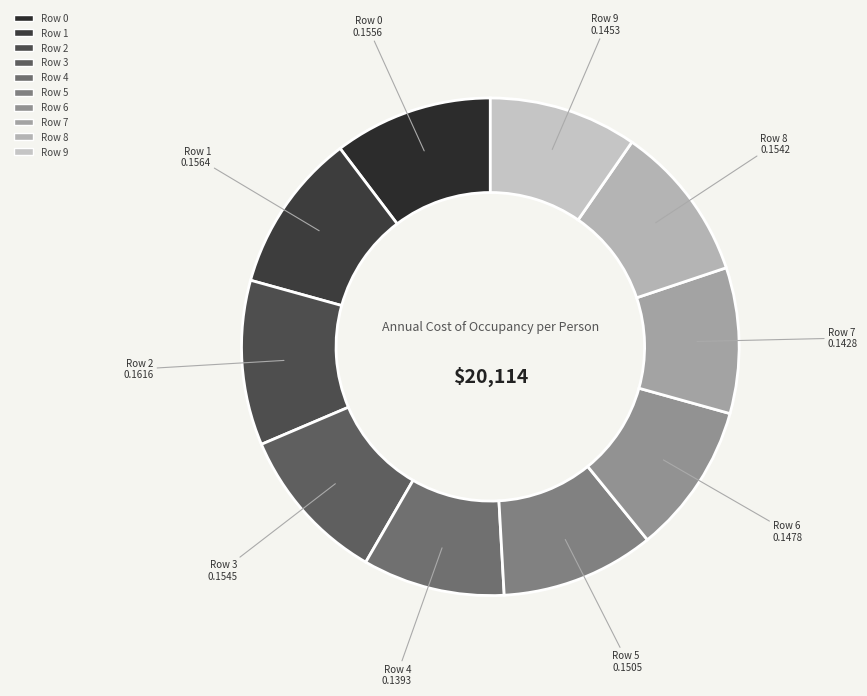

Is it true that Row 3 is 19% of the pie?

False